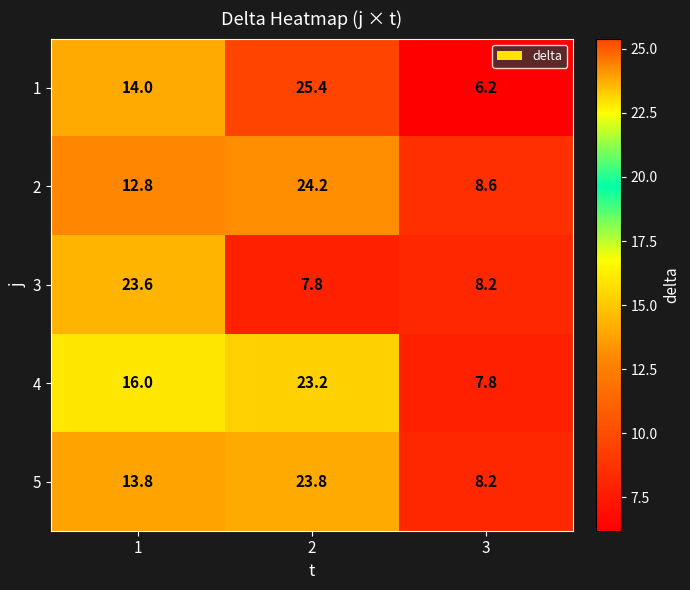

Reading left to right, transcribe all the data shown in this chart.

1: 1=14.0	2=25.4	3=6.2
2: 1=12.8	2=24.2	3=8.6
3: 1=23.6	2=7.8	3=8.2
4: 1=16.0	2=23.2	3=7.8
5: 1=13.8	2=23.8	3=8.2